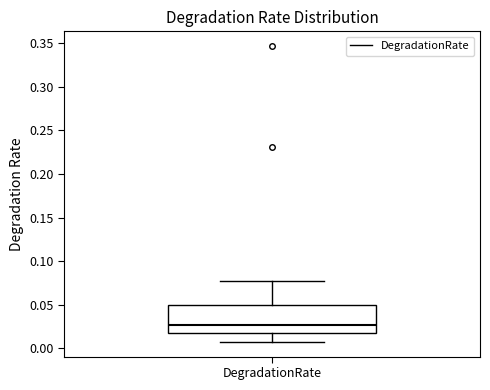

Where is the lower edge of the box for DegradationRate on the y-axis? The values are not printed on the chart, so give them approximately, as read against the axis.

0.015